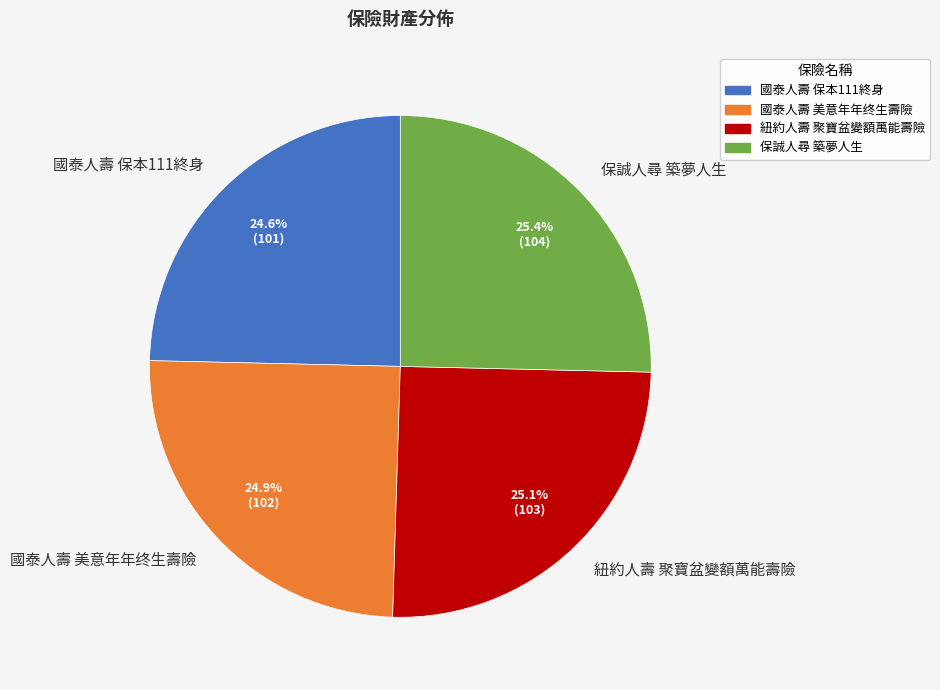

Is it true that 國泰人壽 保本111終身 is 25% of the pie?

True